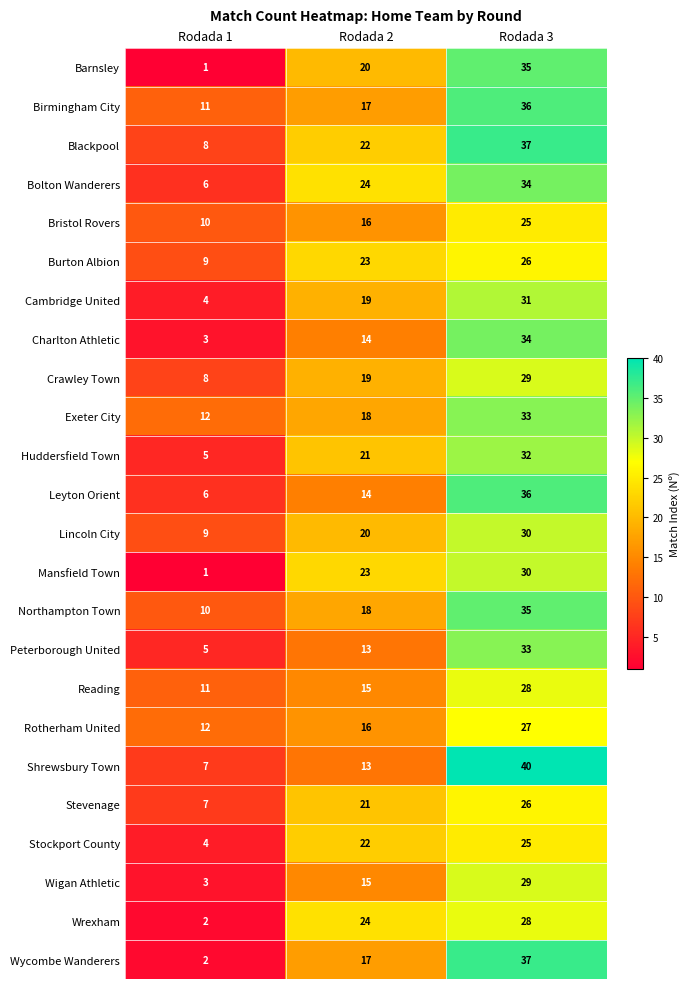

The Crawley Town series shows 19 at Rodada 2. True or false?

True